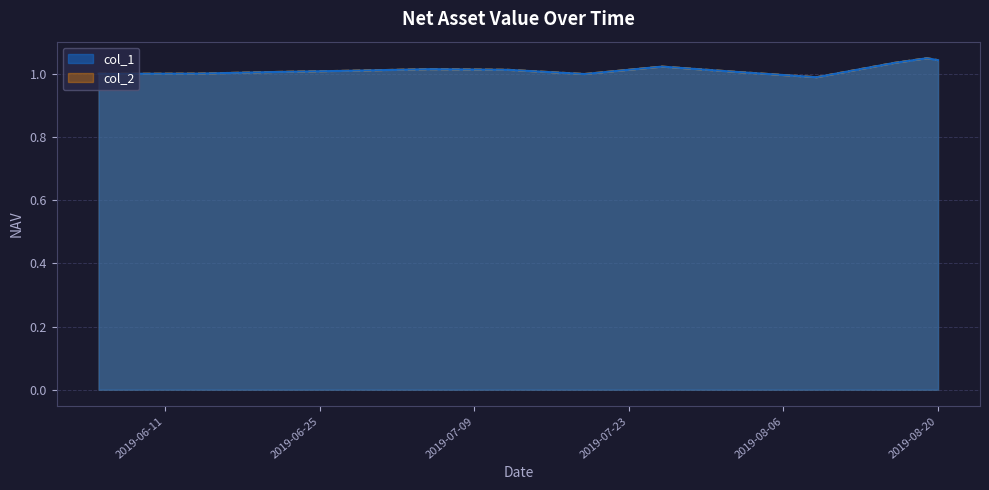

Which series has the largest total across all categories?

col_1